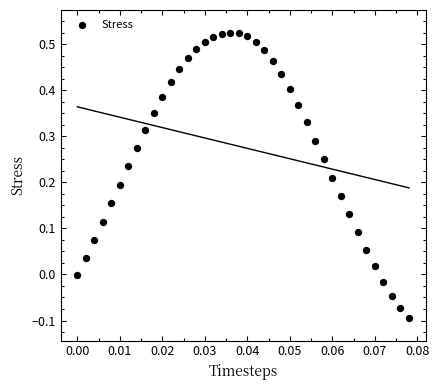

What is the range of Y values (max minus min)?

0.6